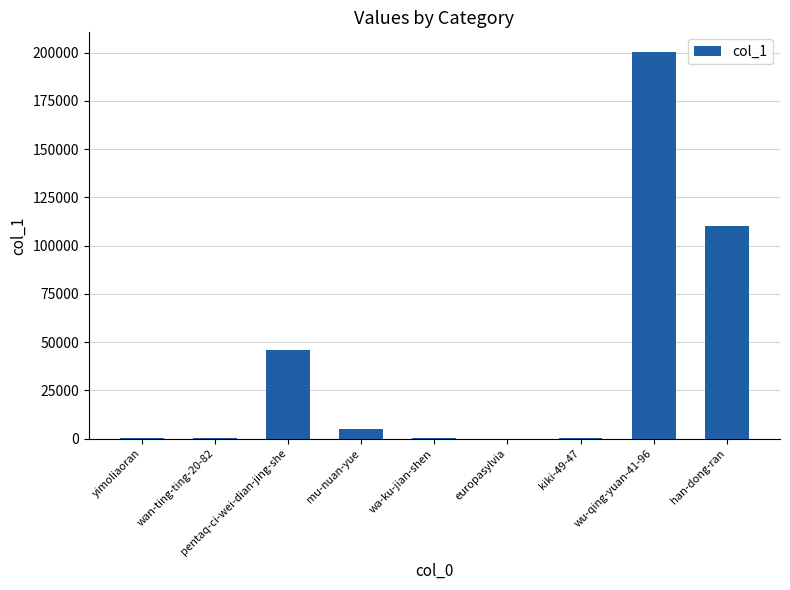

What is the maximum value shown in the chart?

200523